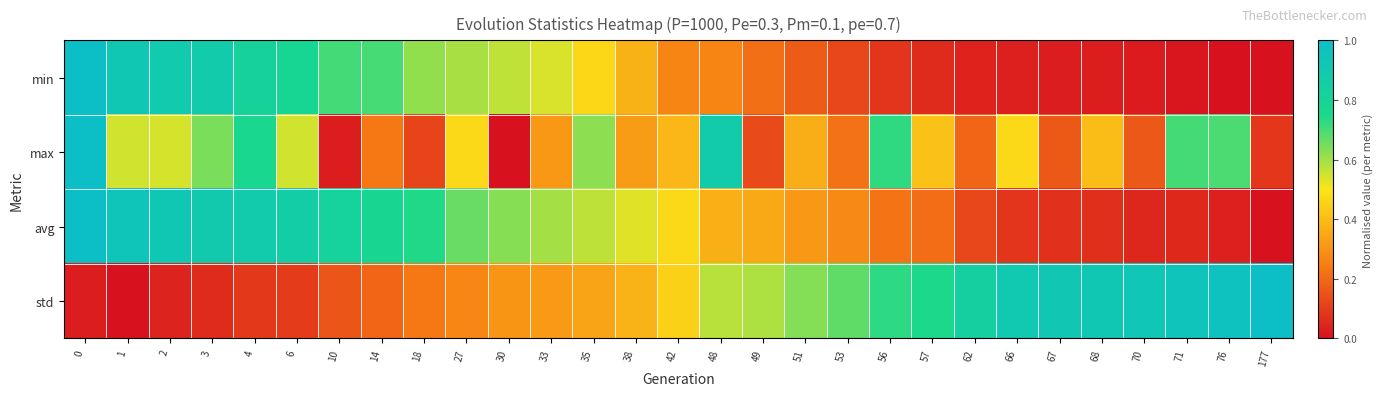

Which series changed the most between 3 and 14?

max